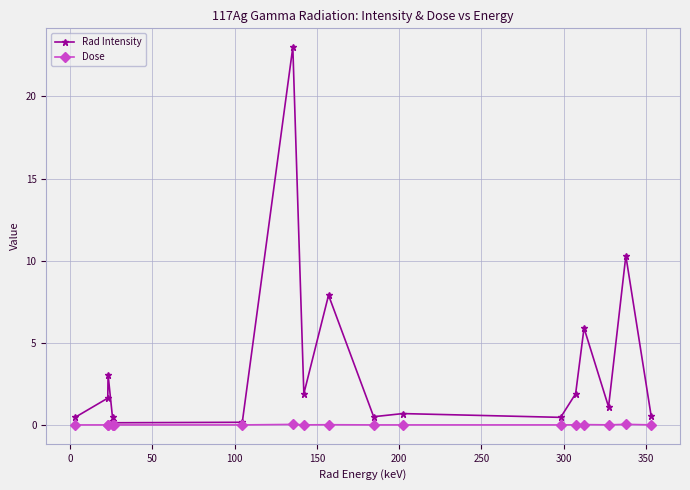

List the series in order of their overall mean, highest first.

Rad Intensity, Dose